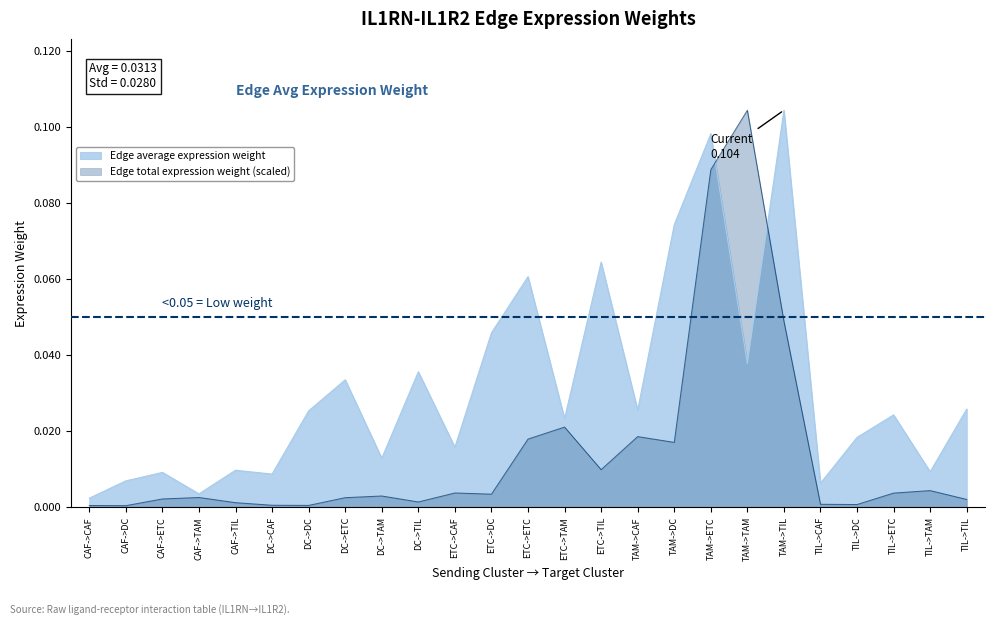

List the labels in order of Edge average expression weight value, largest first.

TAM->TIL, TAM->ETC, TAM->DC, ETC->TIL, ETC->ETC, ETC->DC, TAM->TAM, DC->TIL, DC->ETC, TIL->TIL, TAM->CAF, DC->DC, TIL->ETC, ETC->TAM, TIL->DC, ETC->CAF, DC->TAM, CAF->TIL, TIL->TAM, CAF->ETC, DC->CAF, CAF->DC, TIL->CAF, CAF->TAM, CAF->CAF